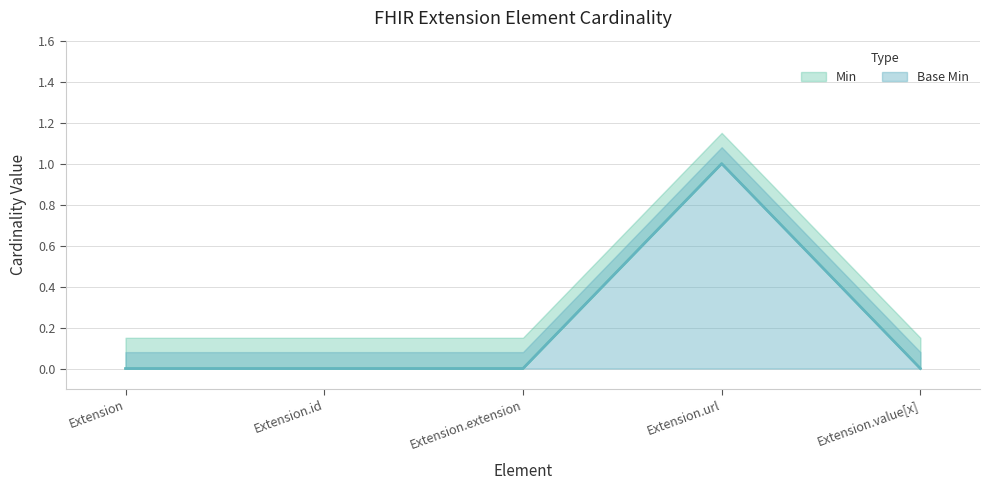

How many lines are shown in the chart?

2